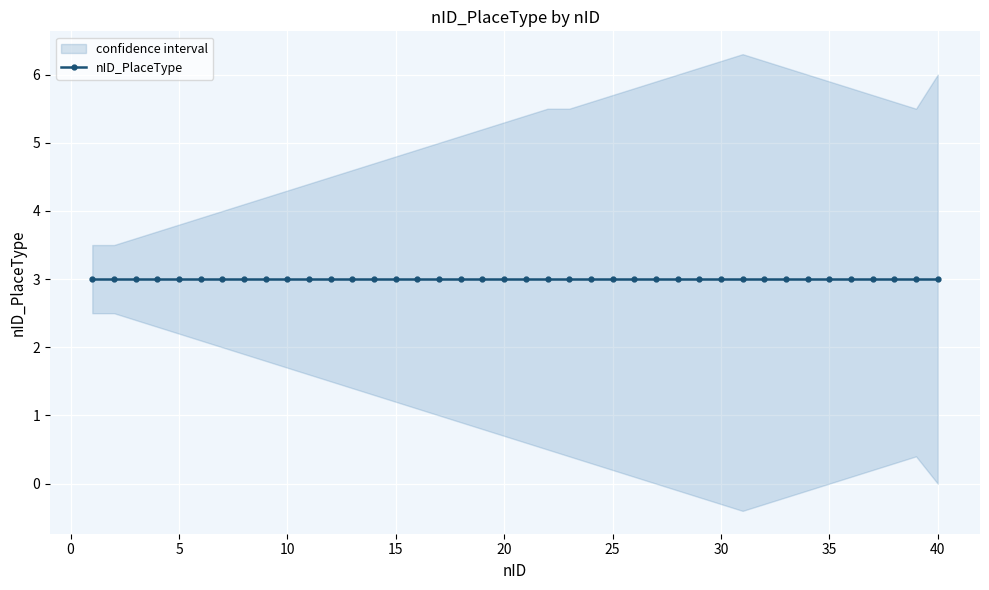

What is the difference between the maximum and minimum values in the lower series?

2.9